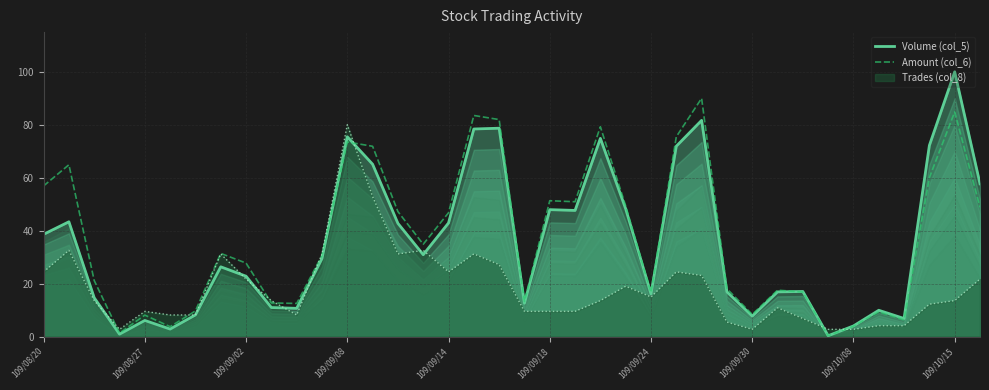

At which label does Volume (col_5) first exceed 29?

109/08/20